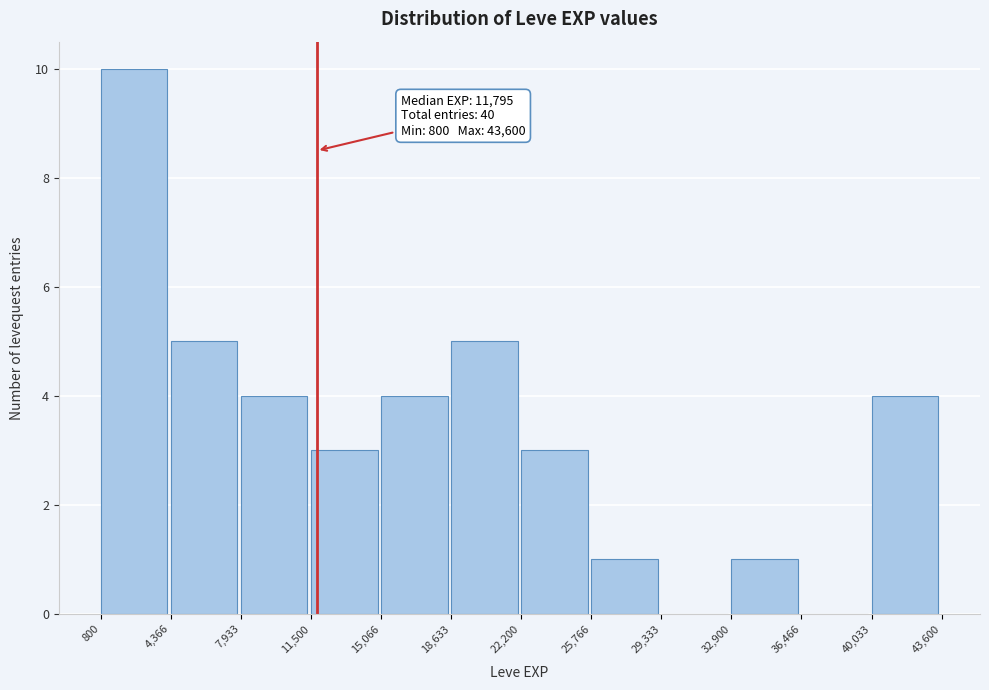

Which range on the x-axis has the tallest bar?

800 to 4,366